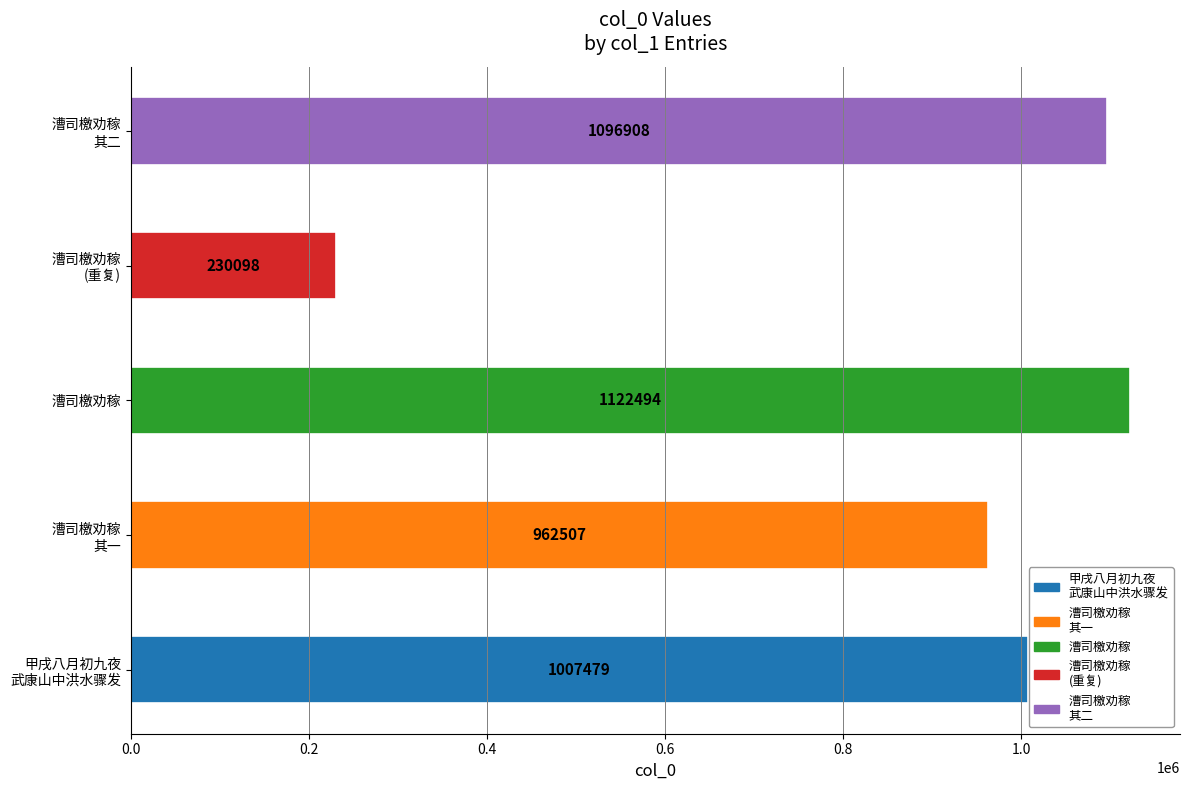

Is it true that the value at 漕司檄劝稼望见资州忆王褒李鼎祚 其一 is 1672844?

False